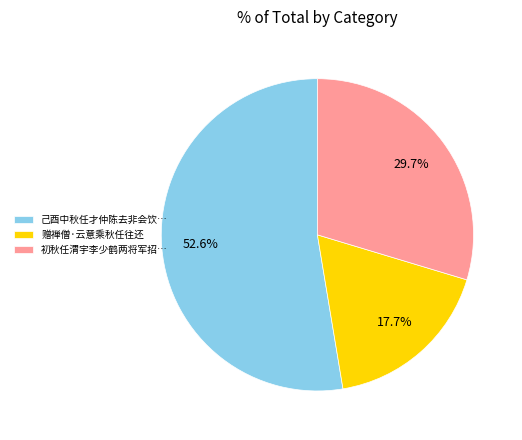

Which slice is the smallest?

赠禅僧·云意乘秋任往还